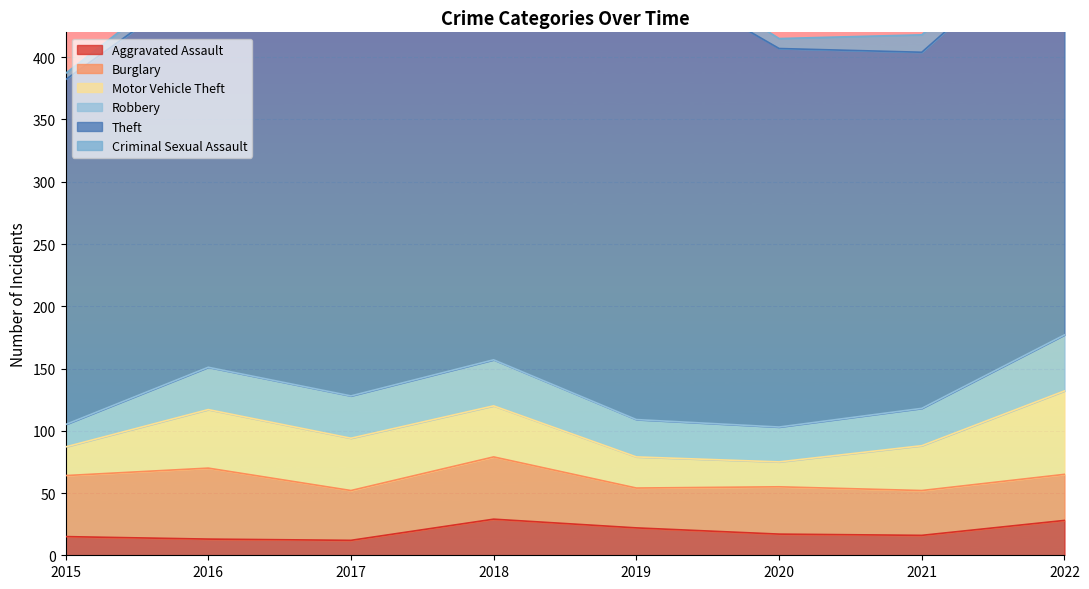

What is the difference between the highest and lowest values at 2016?

301